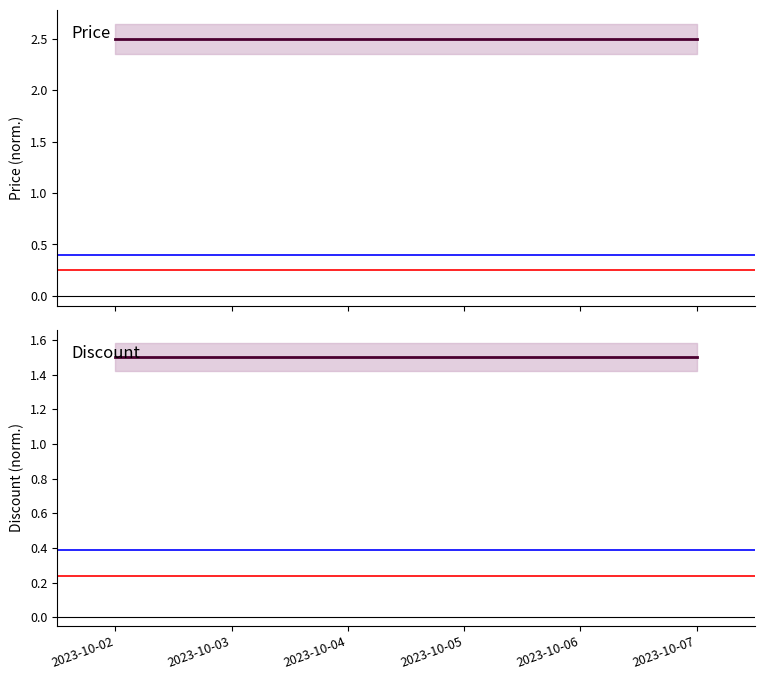

At how many categories does at least one series exceed 1?

6